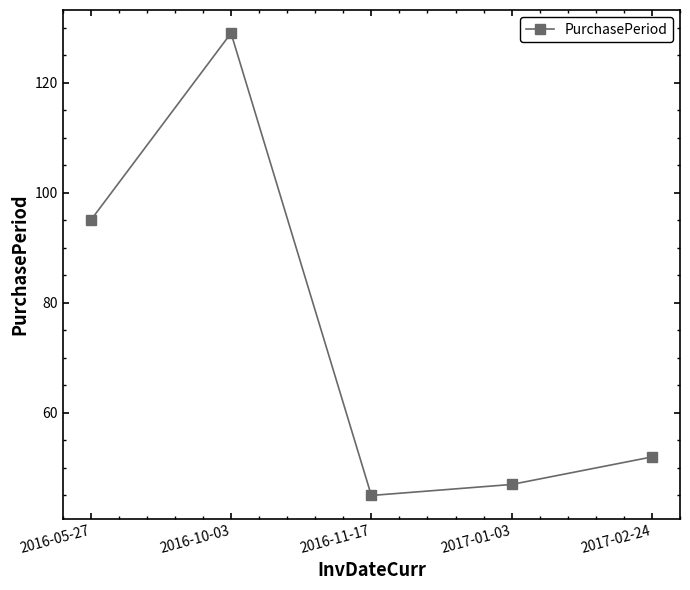

What position from the left is 2017-02-24?

5